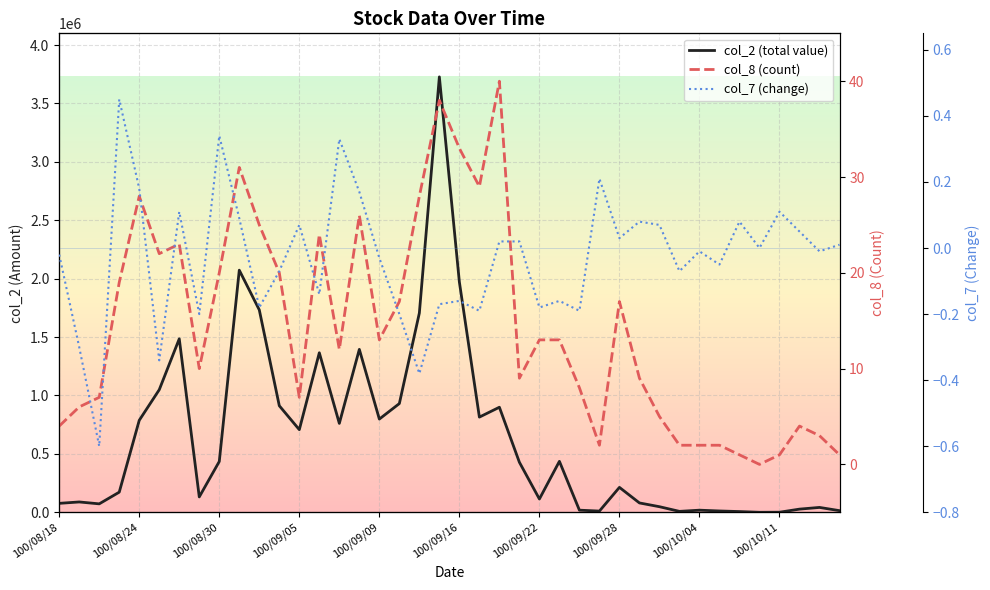

What is the value of the col_2 point at the 35th from the left?

6300.0